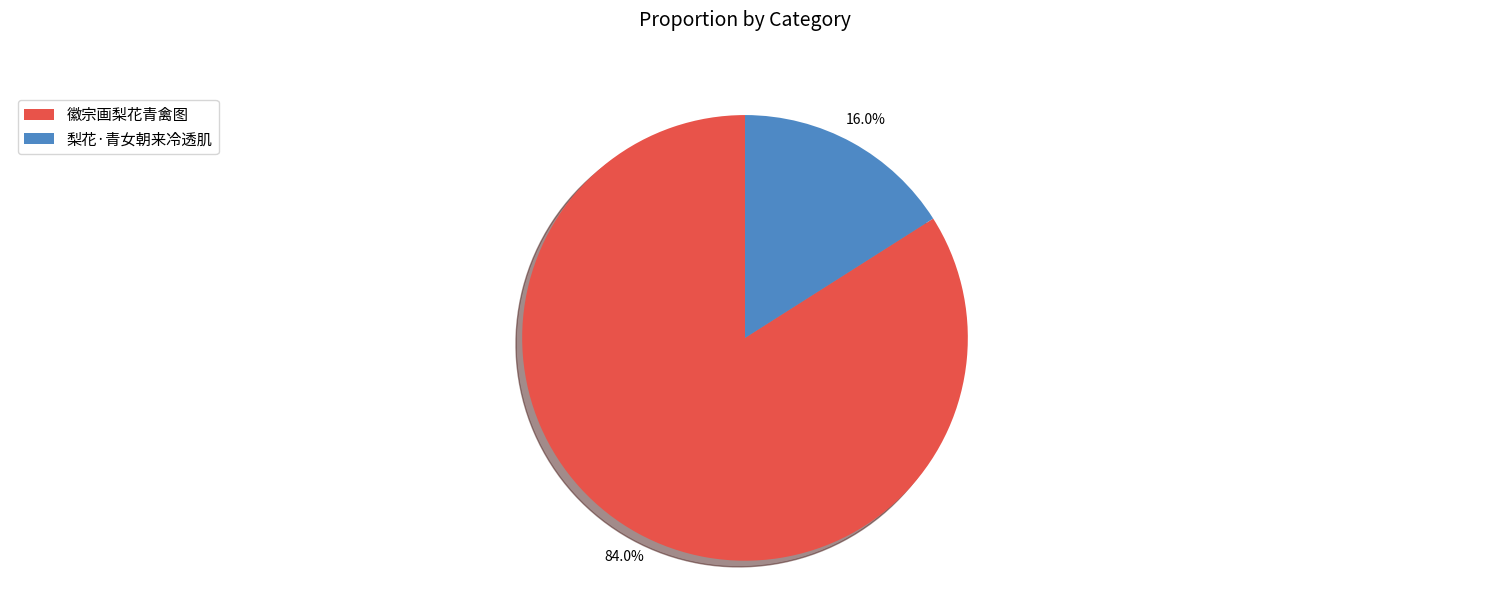

Which slice is the smallest?

梨花·青女朝来冷透肌